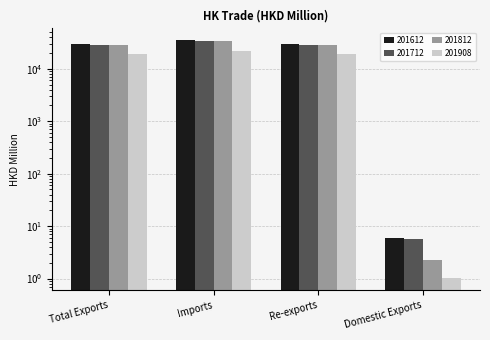

How many categories are shown in the chart?

4